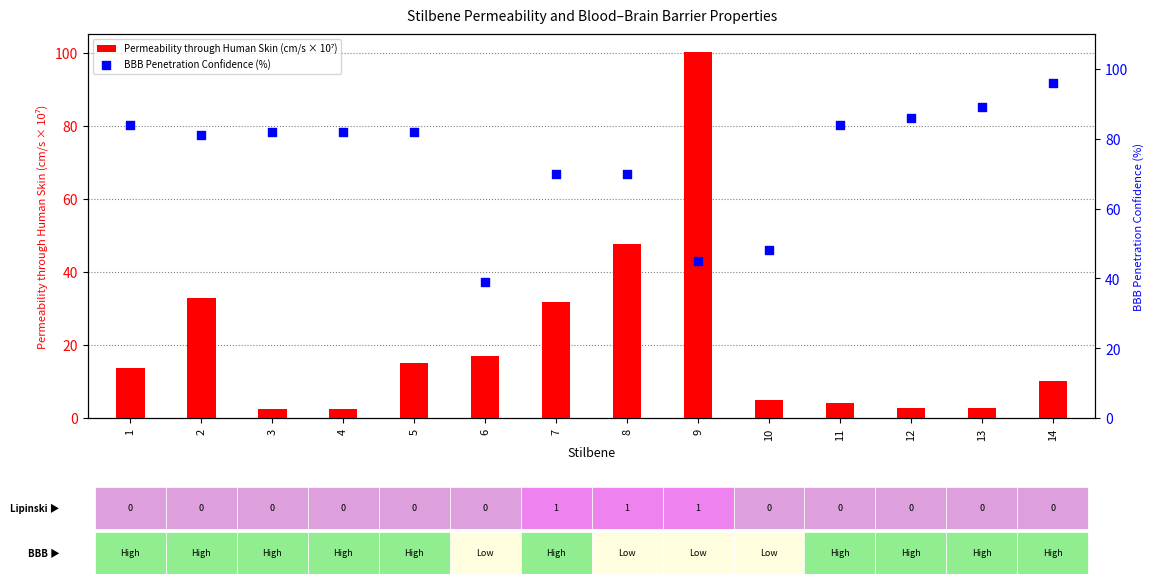

Which series contains the highest Y value?

Permeability through Human Skin (cm/s × 10⁷)